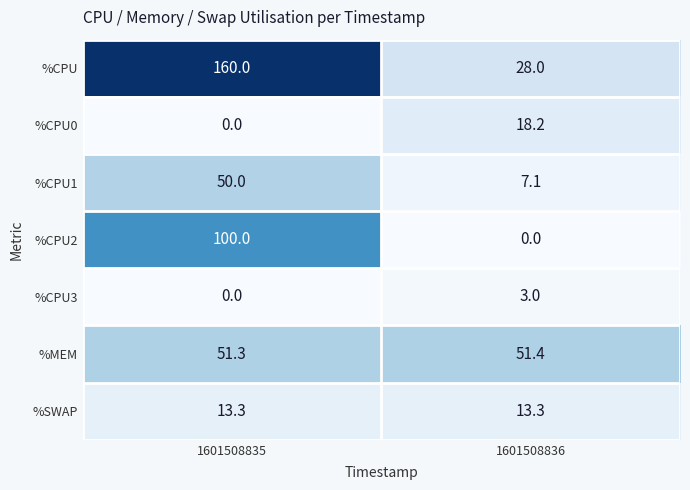

What is the highest value of the %CPU series?

160.0